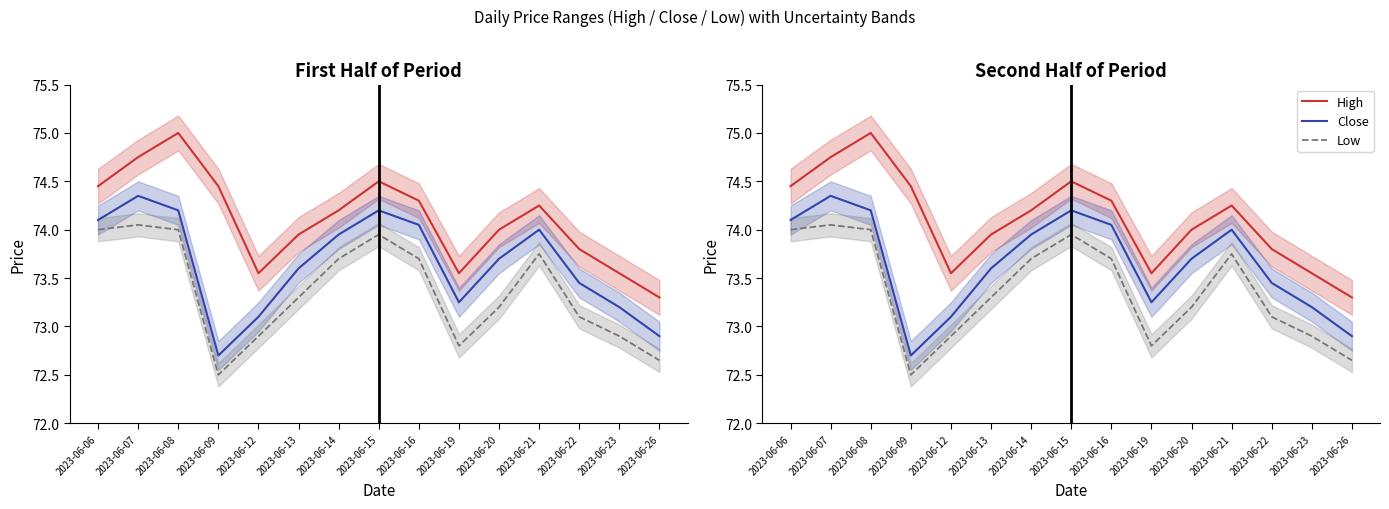

Where does the Close series first go above 73?

2023-06-06